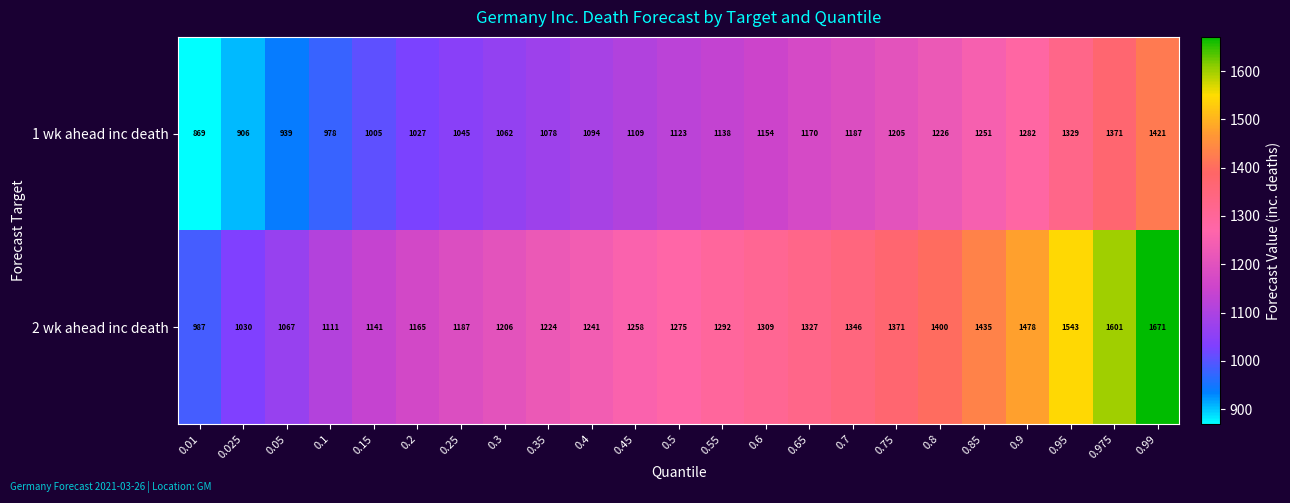

True or false: 2 wk ahead inc death has a value of 226 at 0.01.

False